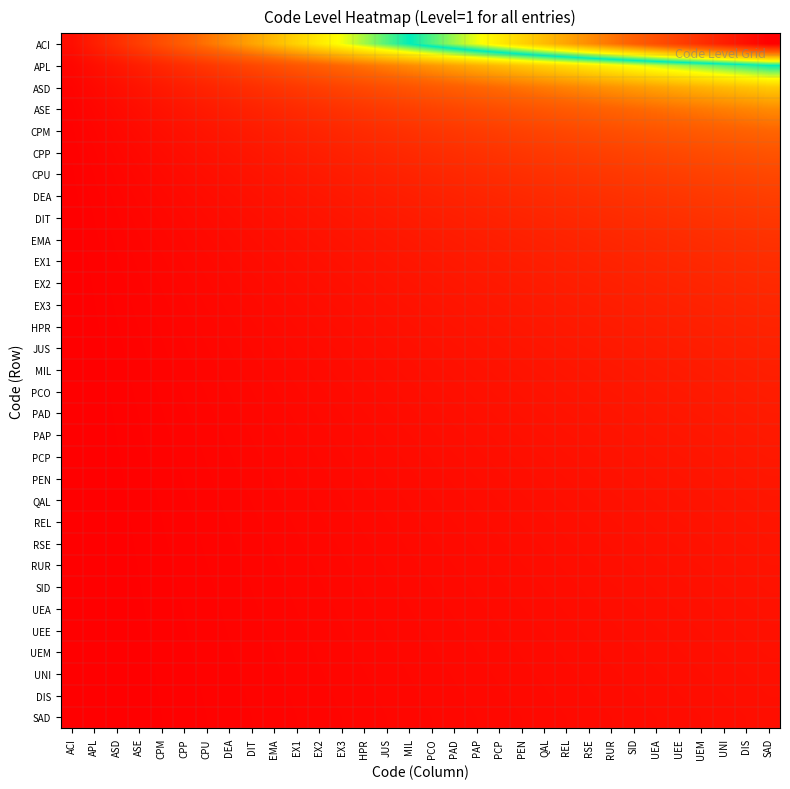

Which has a higher value, CPU or PEN?

PEN